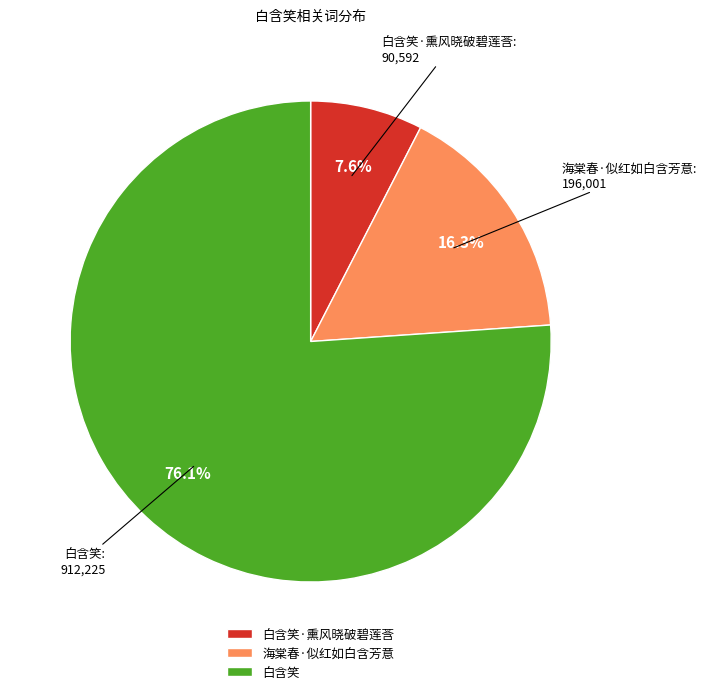

What is the majority slice?

白含笑